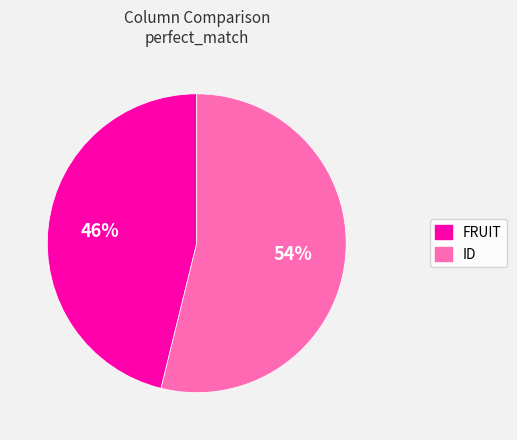

Rank the categories by value from lowest to highest.

FRUIT, ID